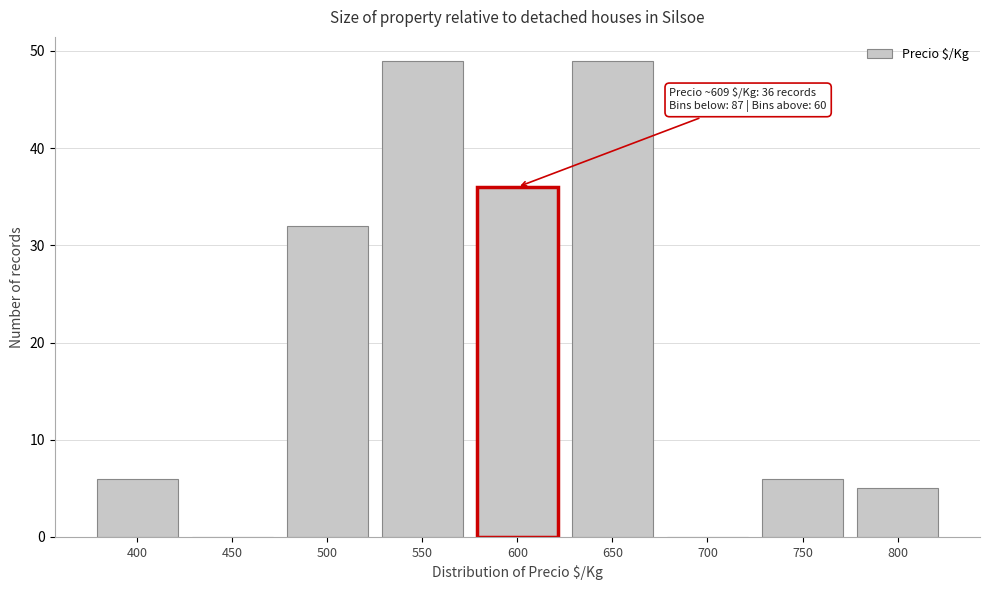

Reading right to left, what are all the values shown in this chart?

800=5	750=6	700=0	650=49	600=36	550=49	500=32	450=0	400=6